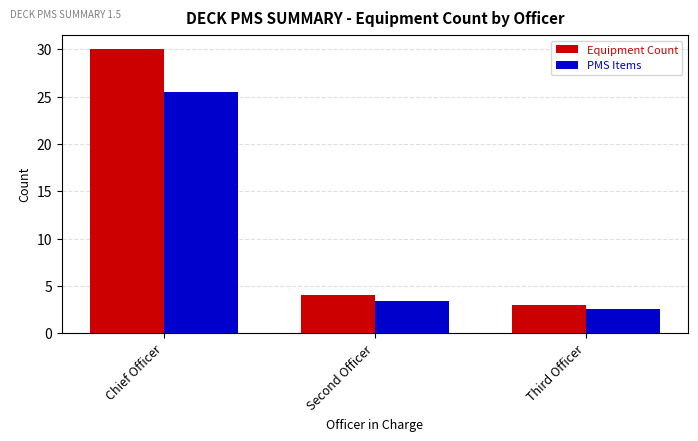

Is the value of PMS Items at Third Officer greater than the value of Equipment Count at Second Officer?

No